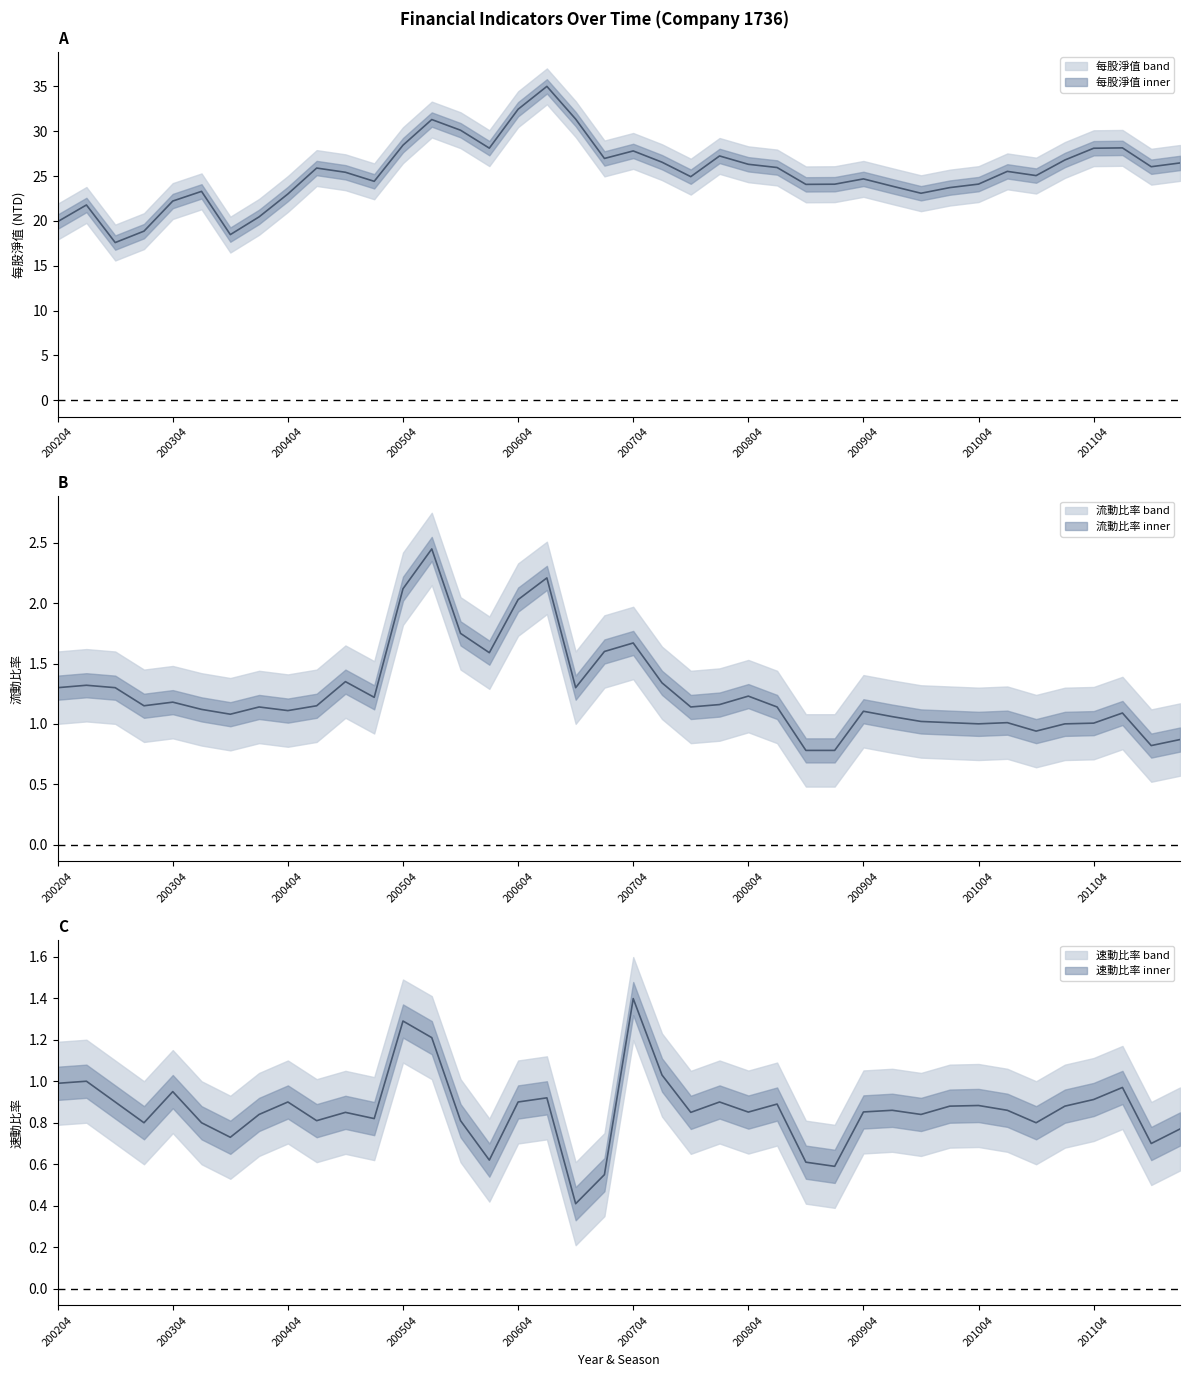

What are all the series names shown in the legend?

每股淨值, 流動比率, 速動比率